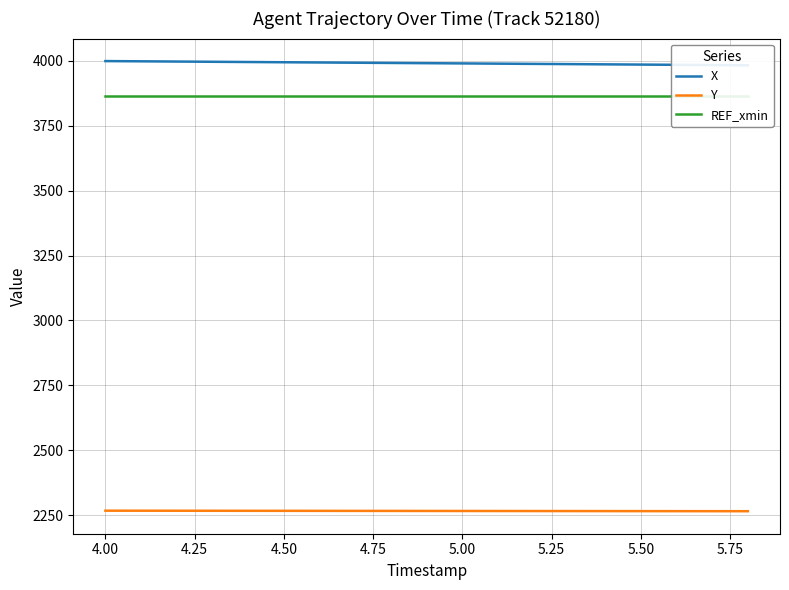

What is the maximum value for Y?

2266.7